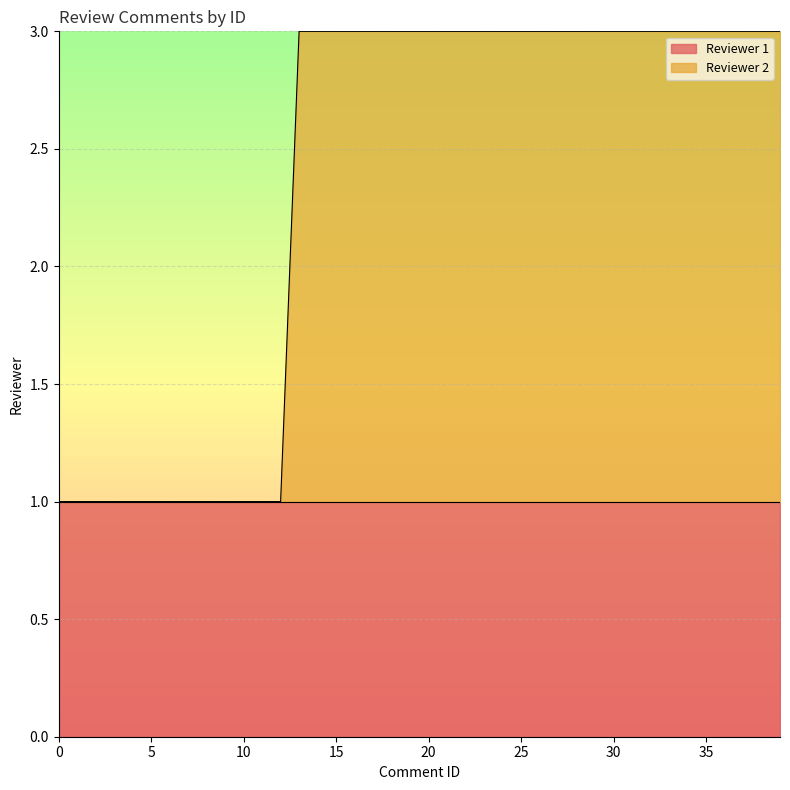

What is the maximum value shown in the chart?

3